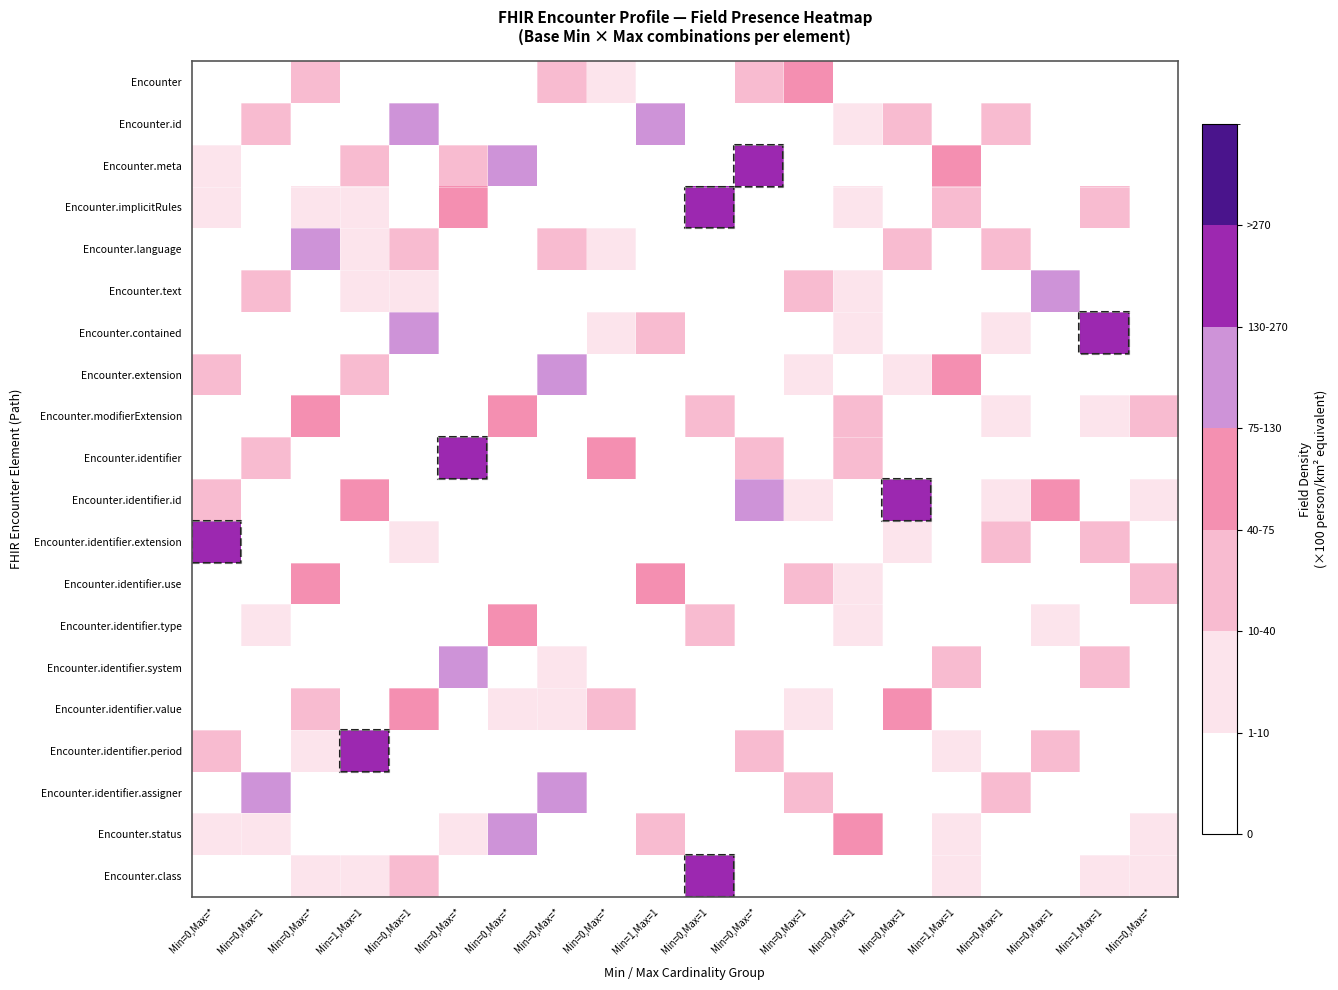

Which label corresponds to the smallest value in the chart?

Min=0,Max=*